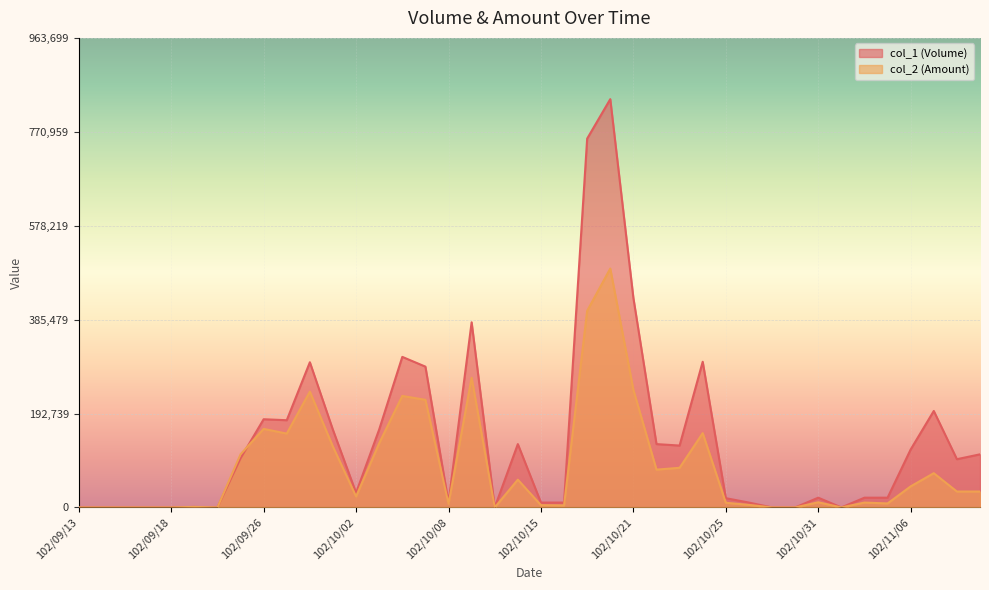

What is the maximum value for col_1 (Volume)?

838000